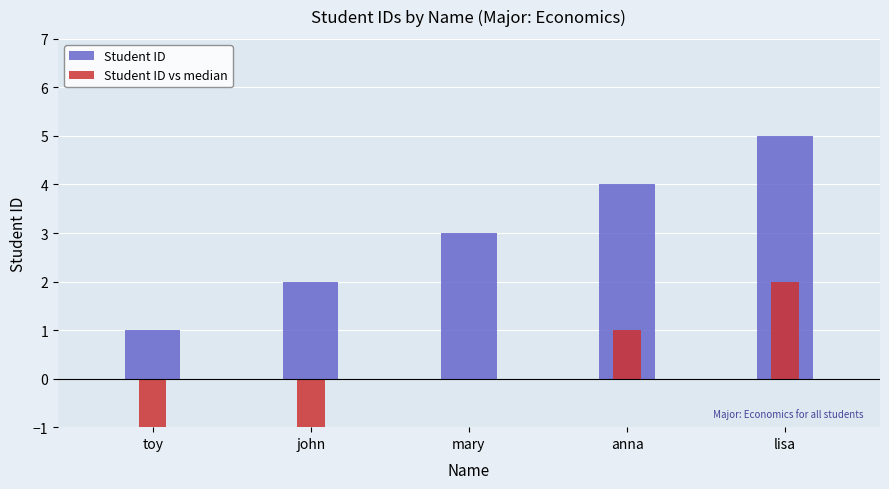

What is the average value of the Student ID series?

3